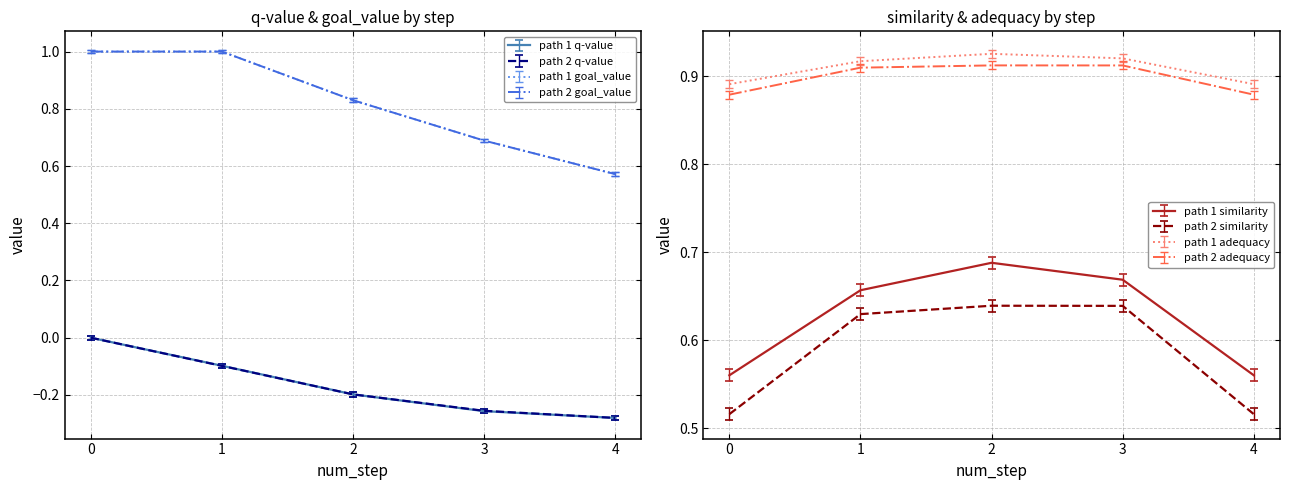

The path 2 adequacy series shows 1.2 at 3. True or false?

False